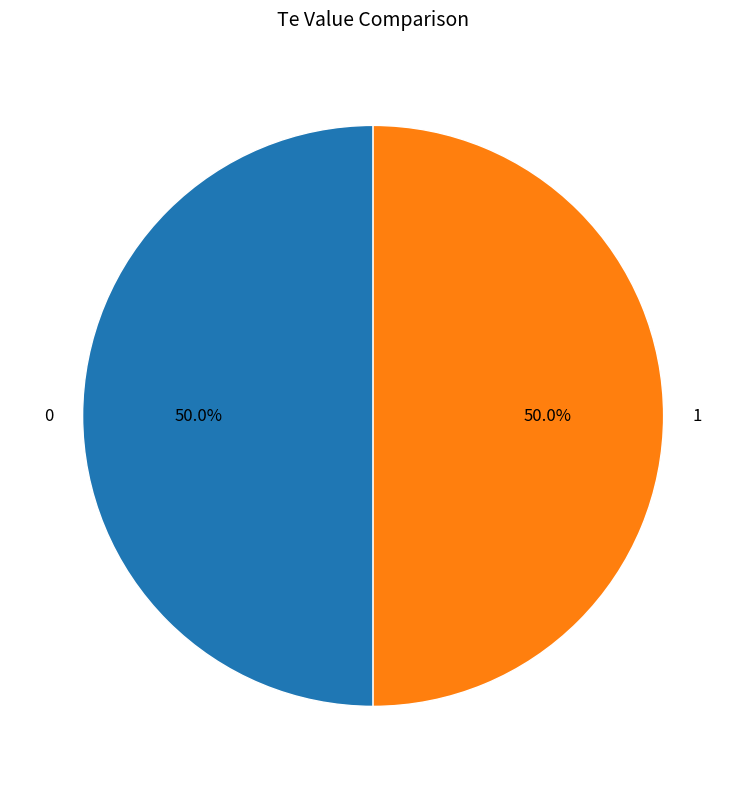

To the nearest percent, what percentage of the pie is 1?

50%